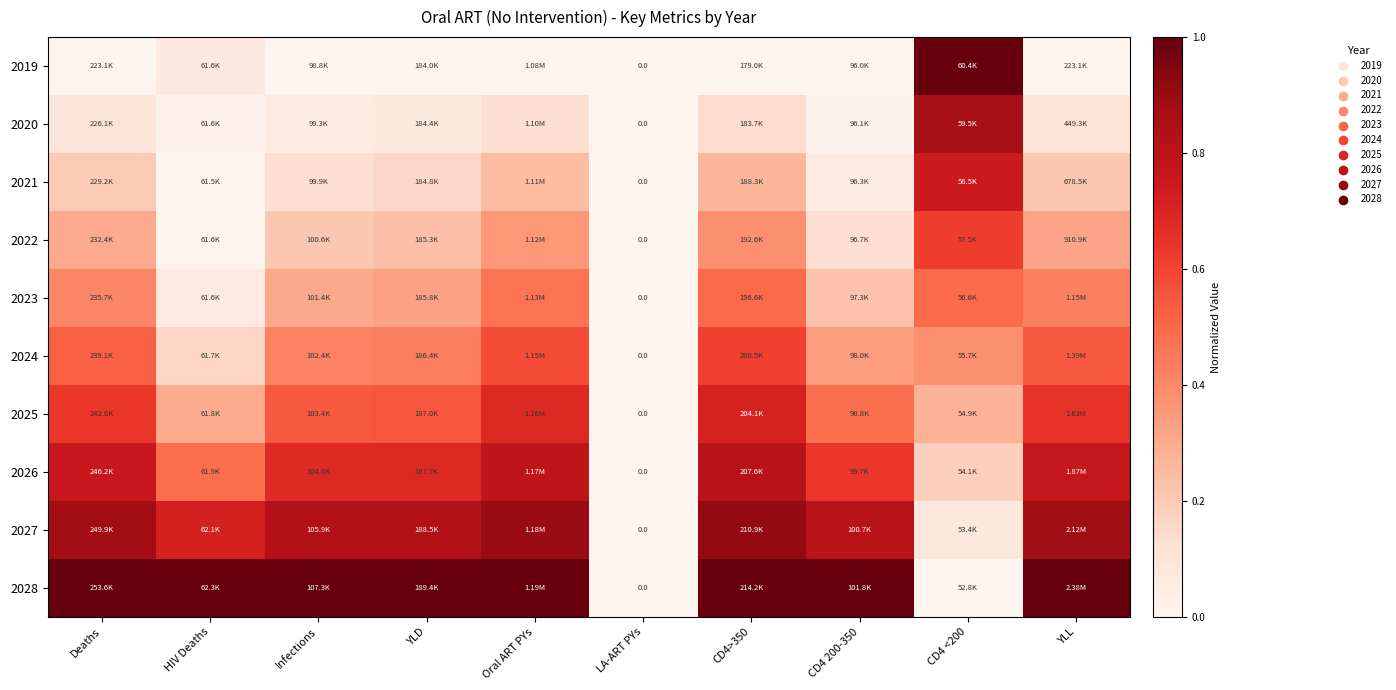

The 2025 series shows 0.2 at HIV Deaths. True or false?

False